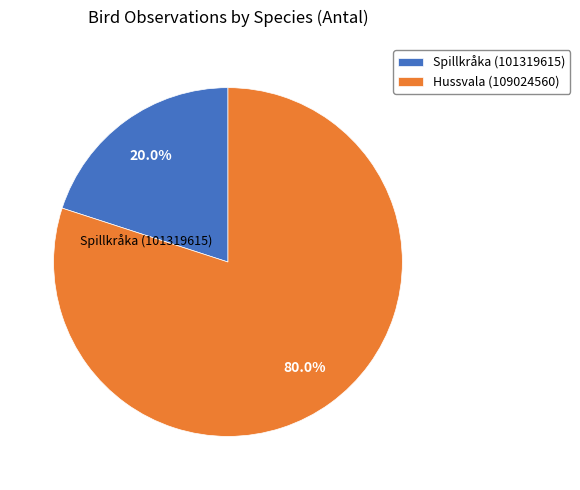

Rank the categories by value from highest to lowest.

Hussvala (109024560), Spillkråka (101319615)